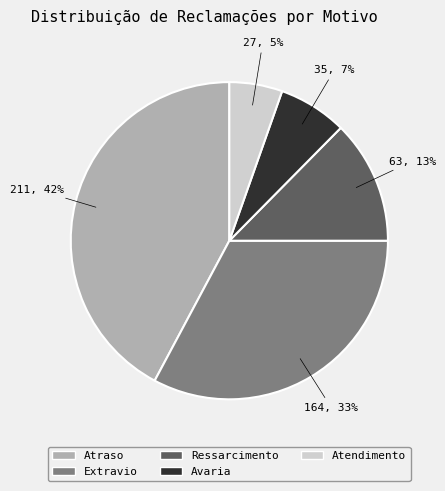

What percentage is the Atraso slice, to the nearest percent?

42%